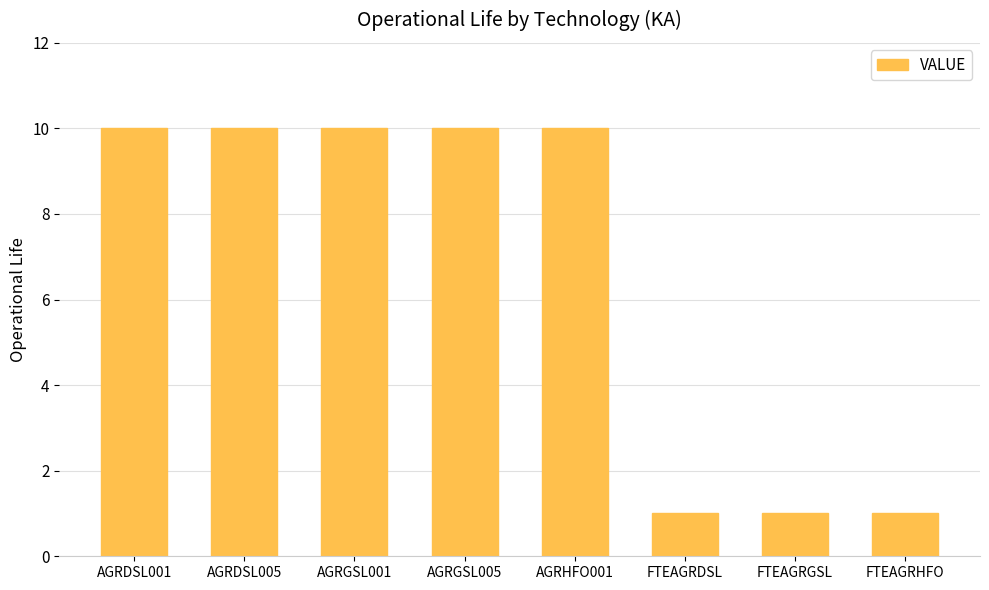

What is the average value?

7